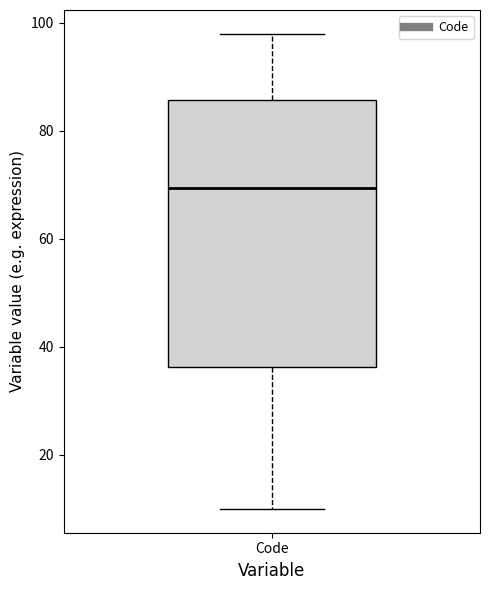

Transcribe this box plot: give where the median line is, the range the box spans, and where the two whiskers end, as read against the y-axis. The values are not printed on the chart, so give them approximately, as read against the axis.

median 70, box 36 to 86, whiskers 10 to 98